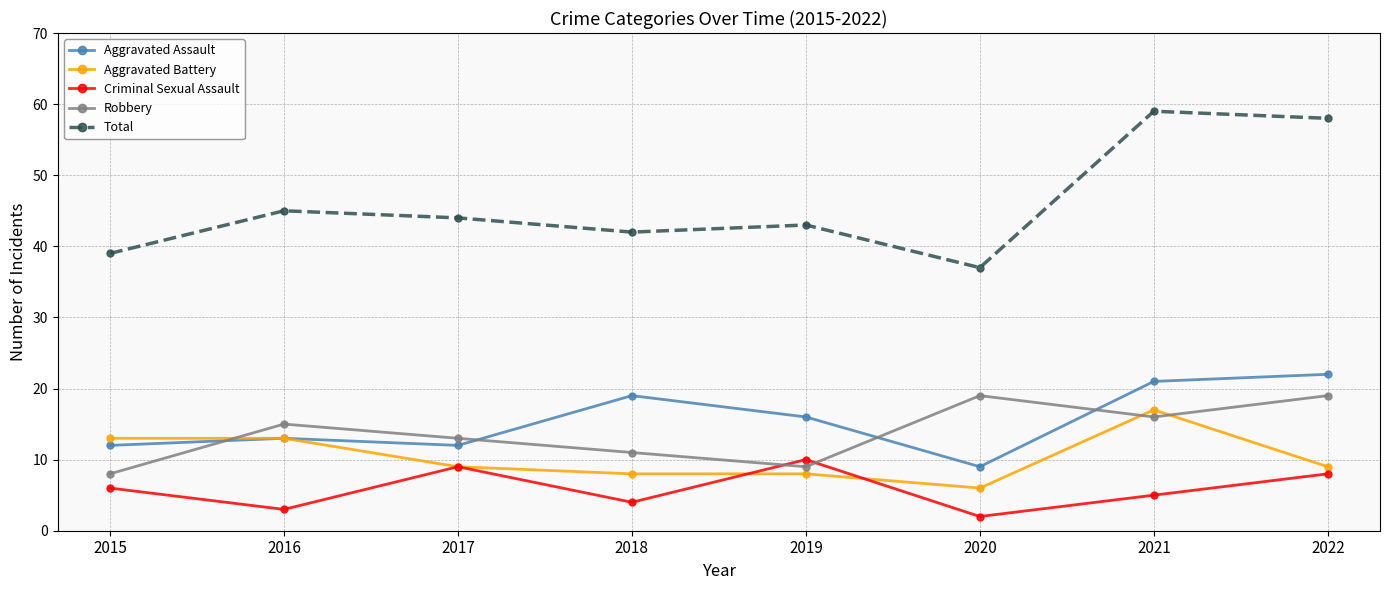

What is the maximum value shown in the chart?

59